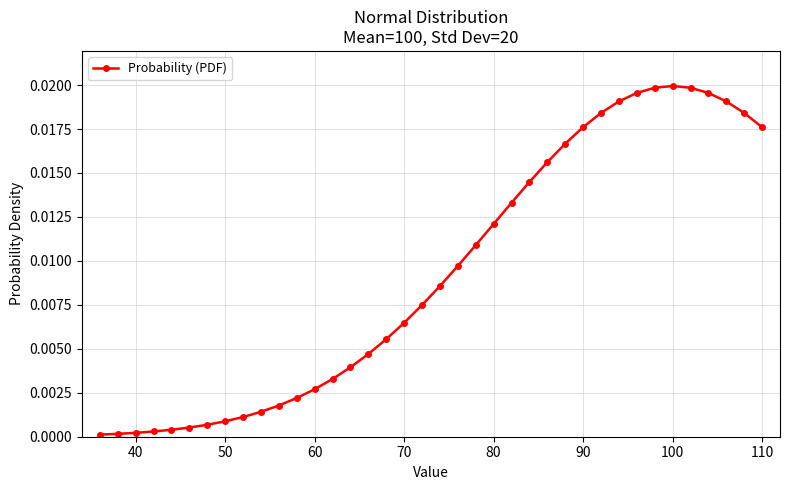

True or false: there are more than 0 points higher than both neighbors.

True